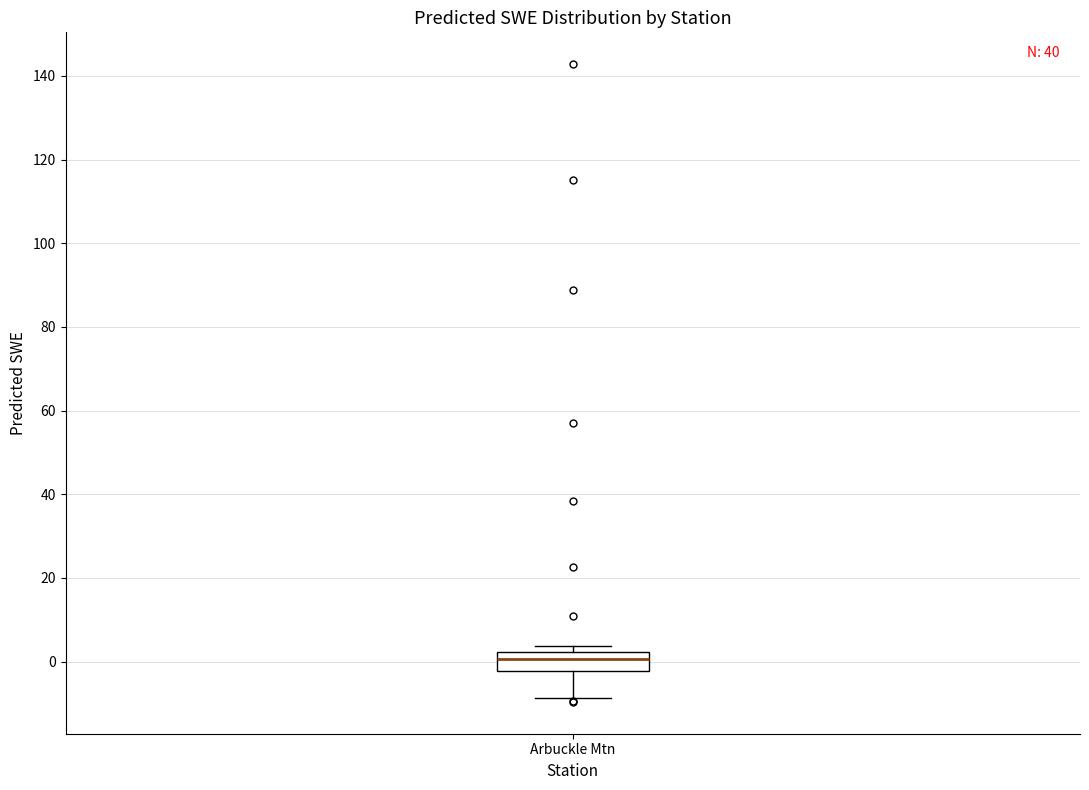

Read this box plot against the y-axis: the position of the median line, the range covered by the box, and the ends of both whiskers. The values are not printed on the chart, so give them approximately, as read against the axis.

median 0, box -2 to 2, whiskers -8 to 4